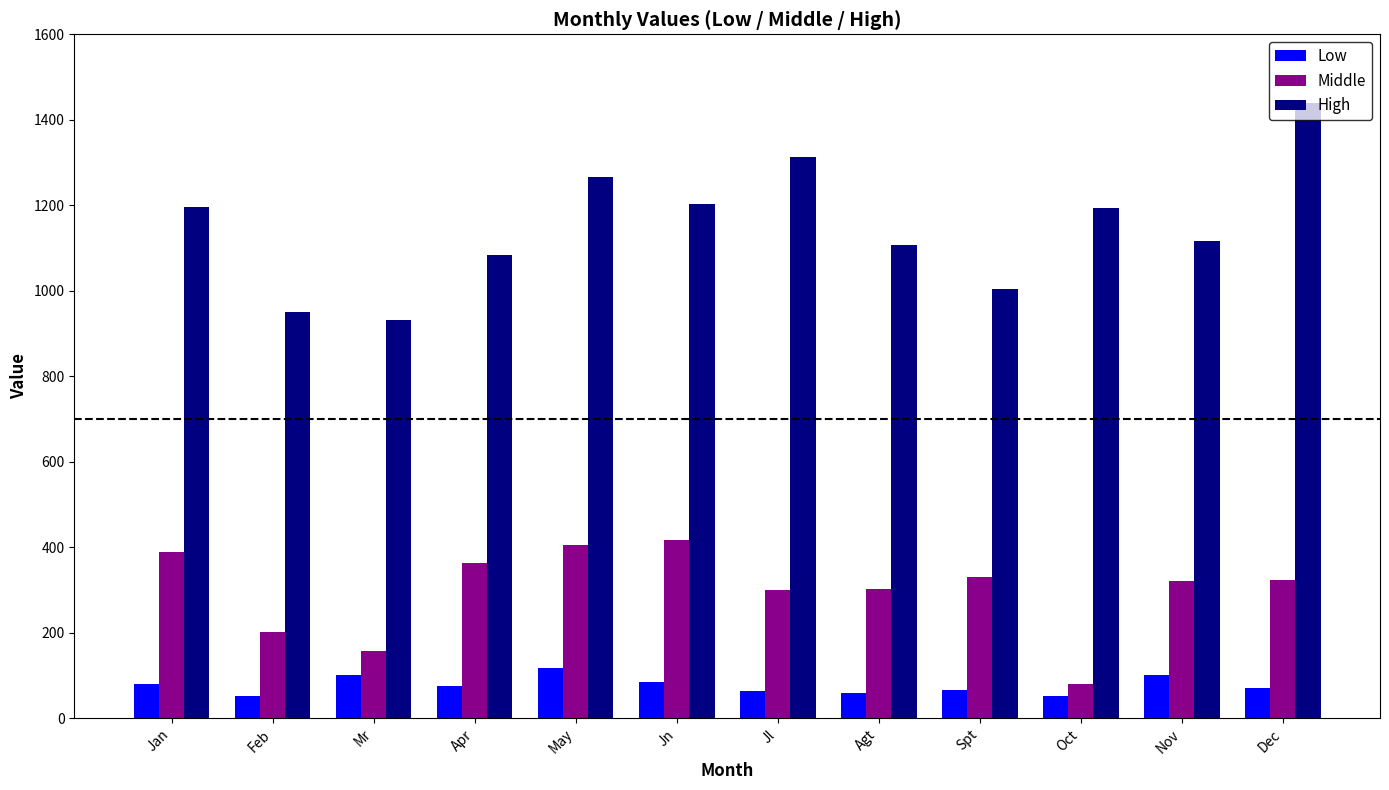

Count the number of data series in this chart.

3